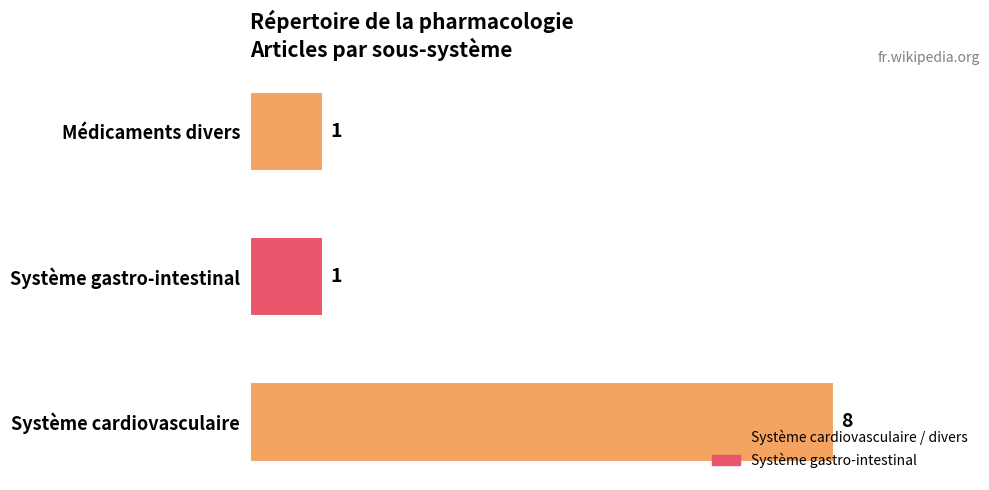

Reading bottom to top, transcribe all the data shown in this chart.

Système cardiovasculaire=8	Système gastro-intestinal=1	Médicaments divers=1